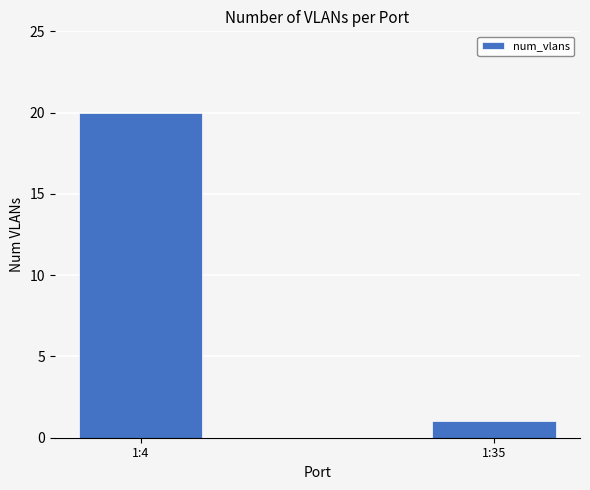

What is the difference between the maximum and minimum values?

19